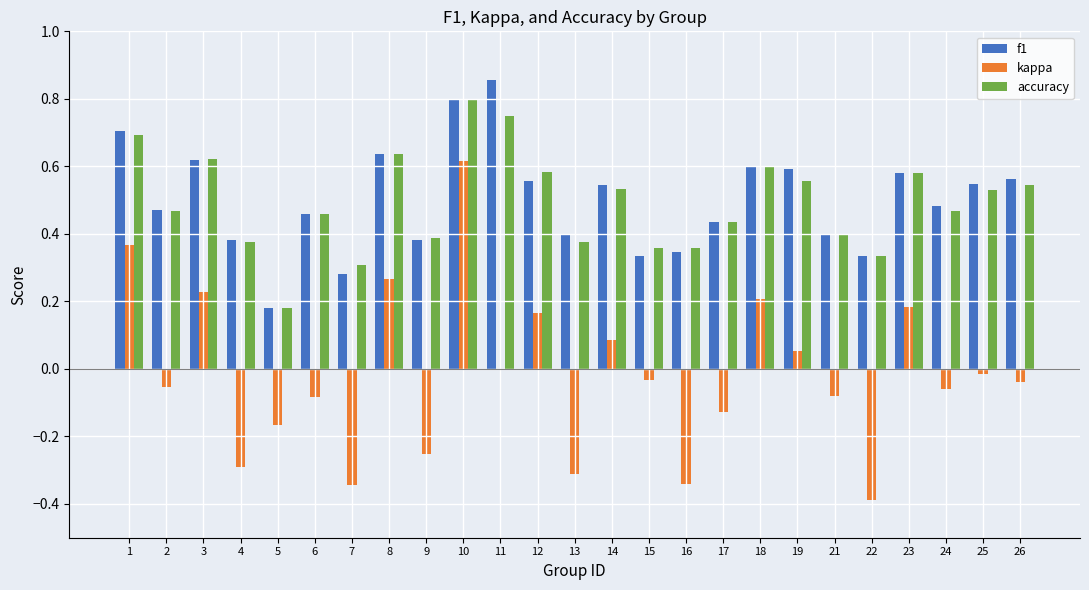

At which category is the sum across all series the highest?

10